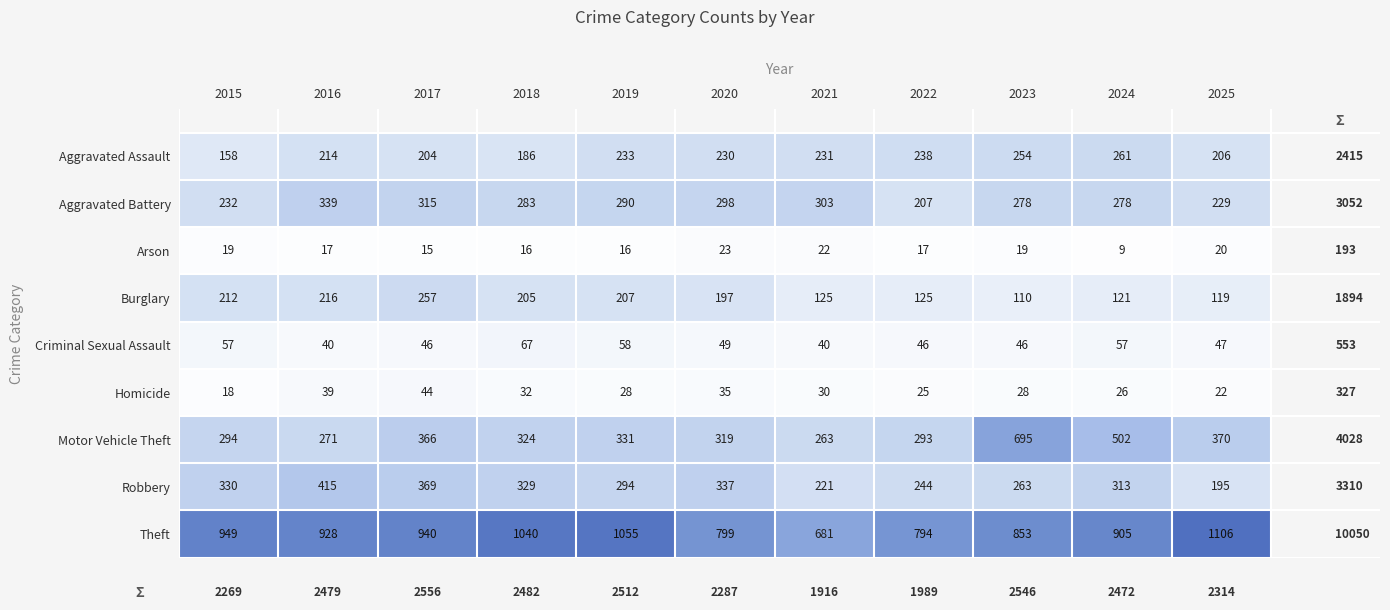

At how many categories does at least one series exceed 564?

11